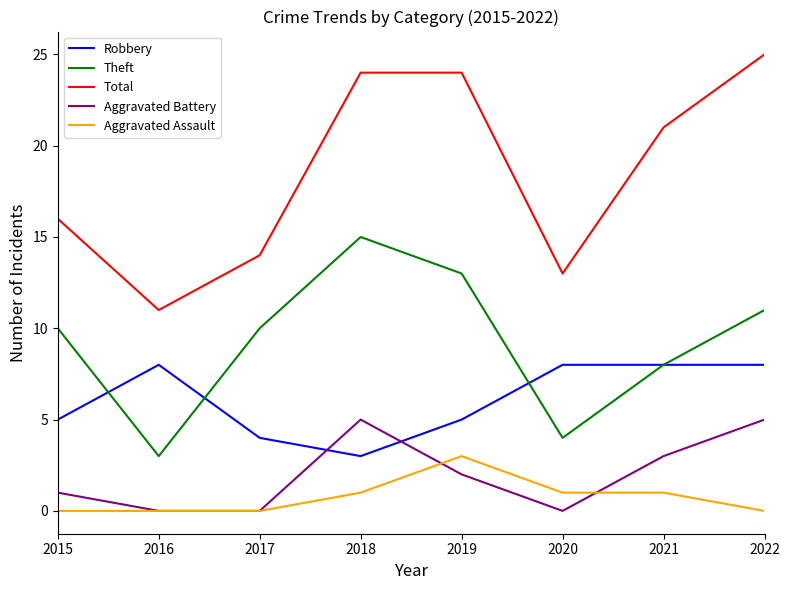

Is the value of Total at 2015 greater than the value of Aggravated Battery at 2018?

Yes